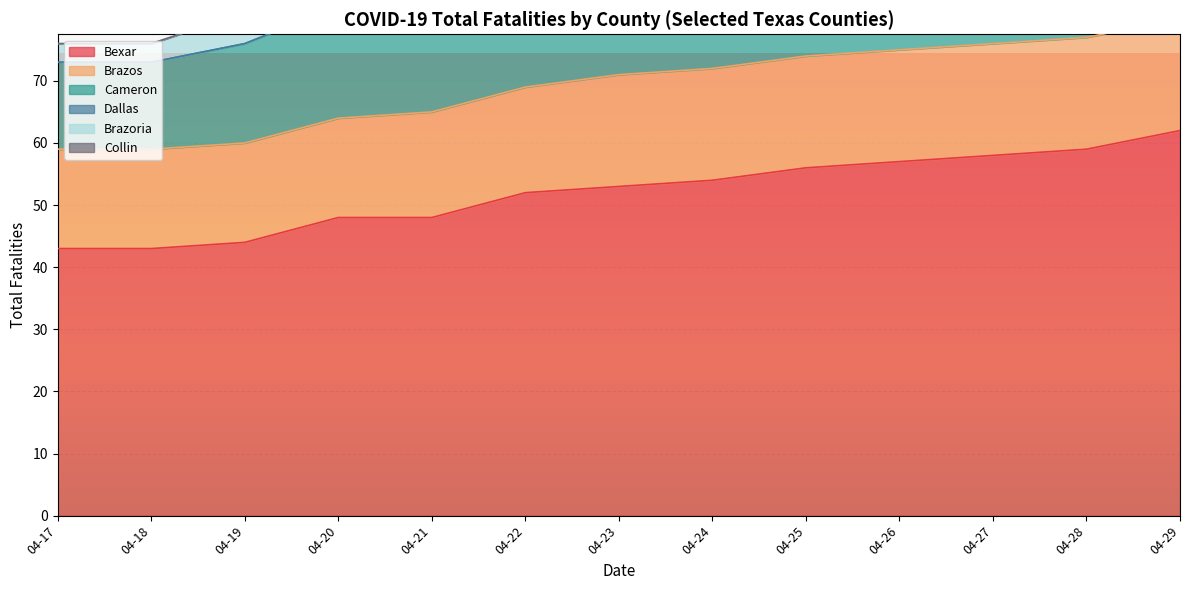

Where does the Cameron series first go above 91?

04-24